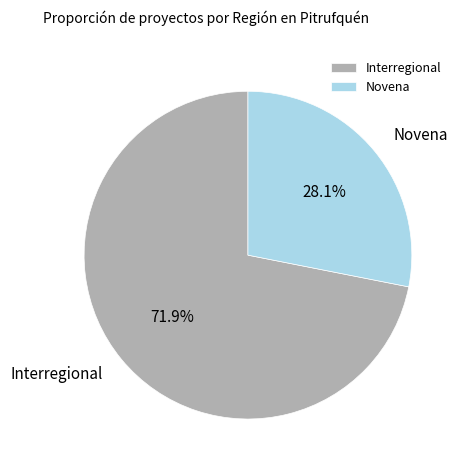

What is the total percentage of Novena and Interregional?

100.0%